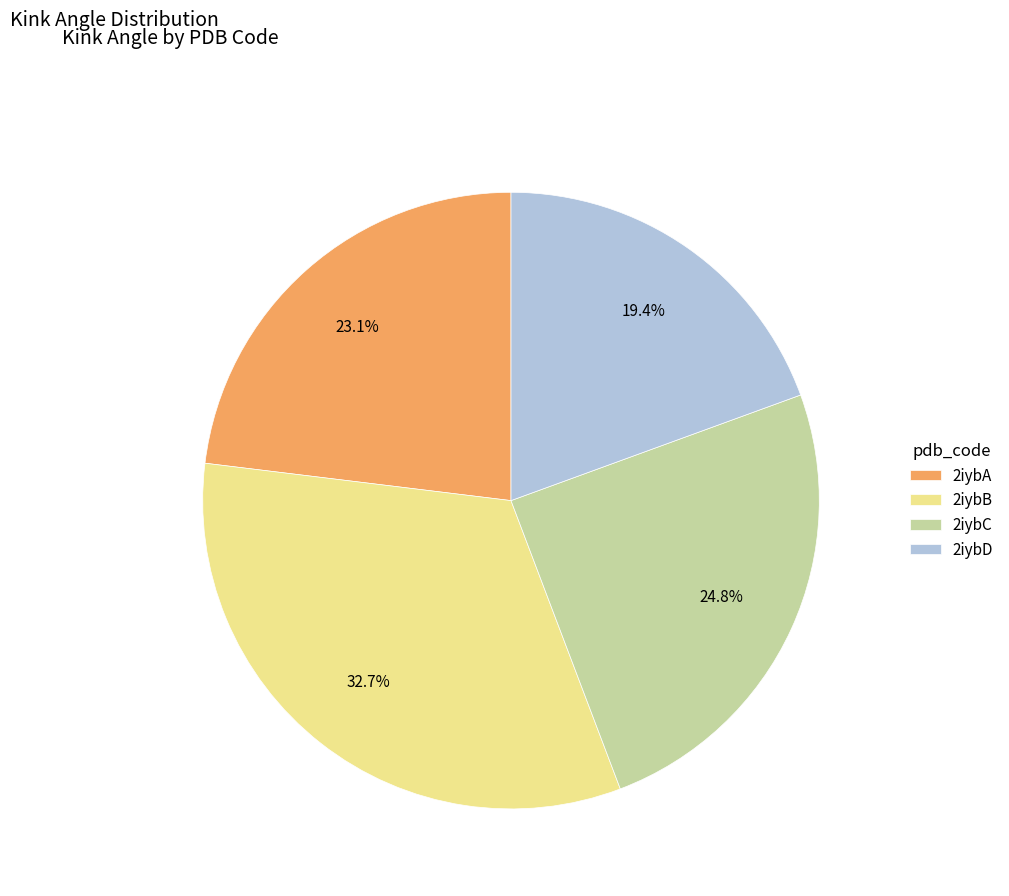

How many segments does this pie chart have?

4